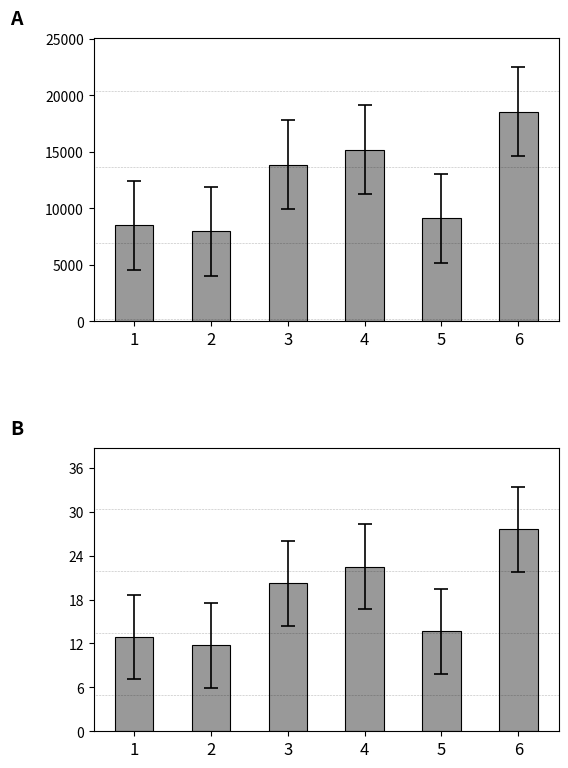

What is the spread (max minus min) of values at 5?

9100.3